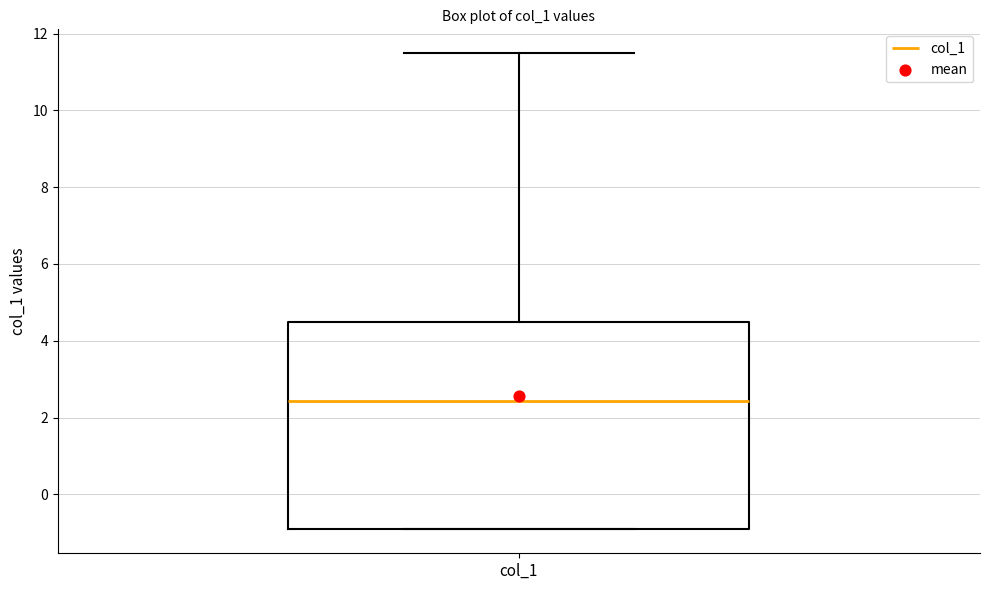

Transcribe this box plot: give where the median line is, the range the box spans, and where the two whiskers end, as read against the y-axis. The values are not printed on the chart, so give them approximately, as read against the axis.

median 2.4, box -1.0 to 4.4, whiskers -1.0 to 11.4